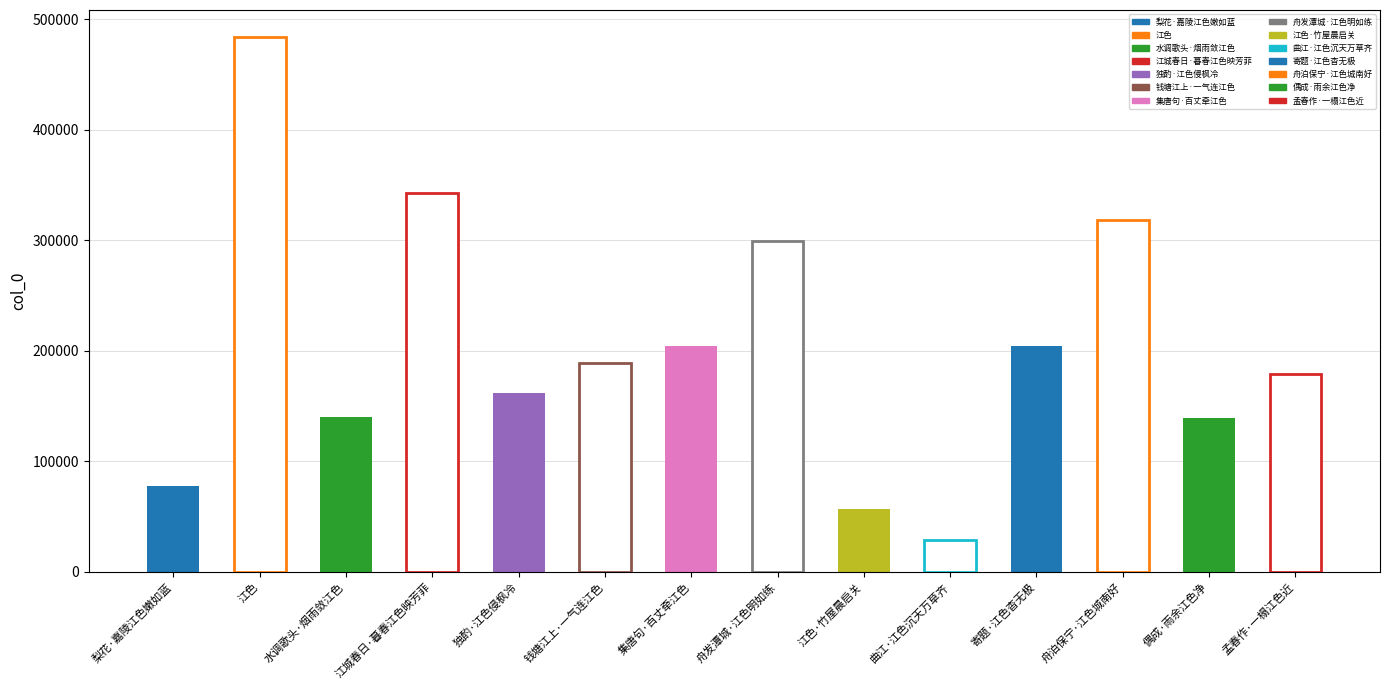

How many data points does each series have?

14